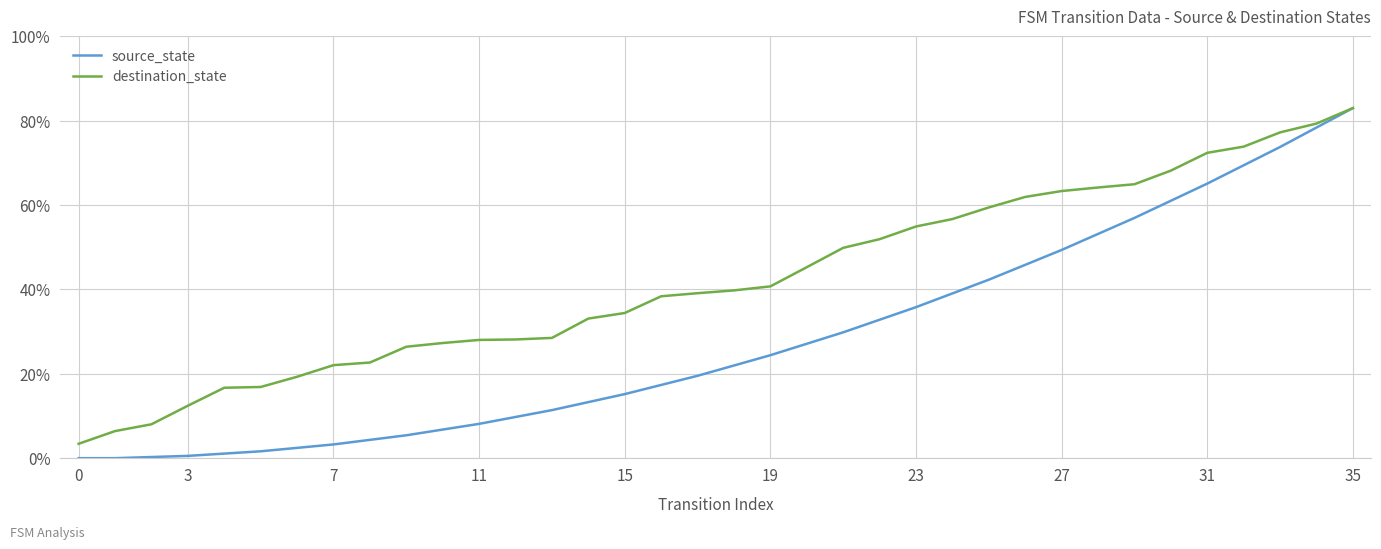

Which series has the largest total across all categories?

destination_state